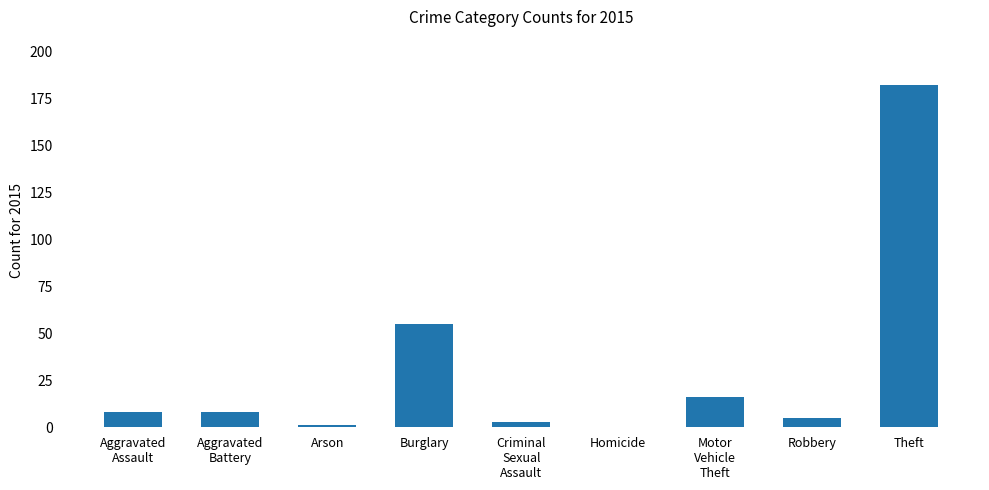

Where is the data nearest to the value 91?

Burglary